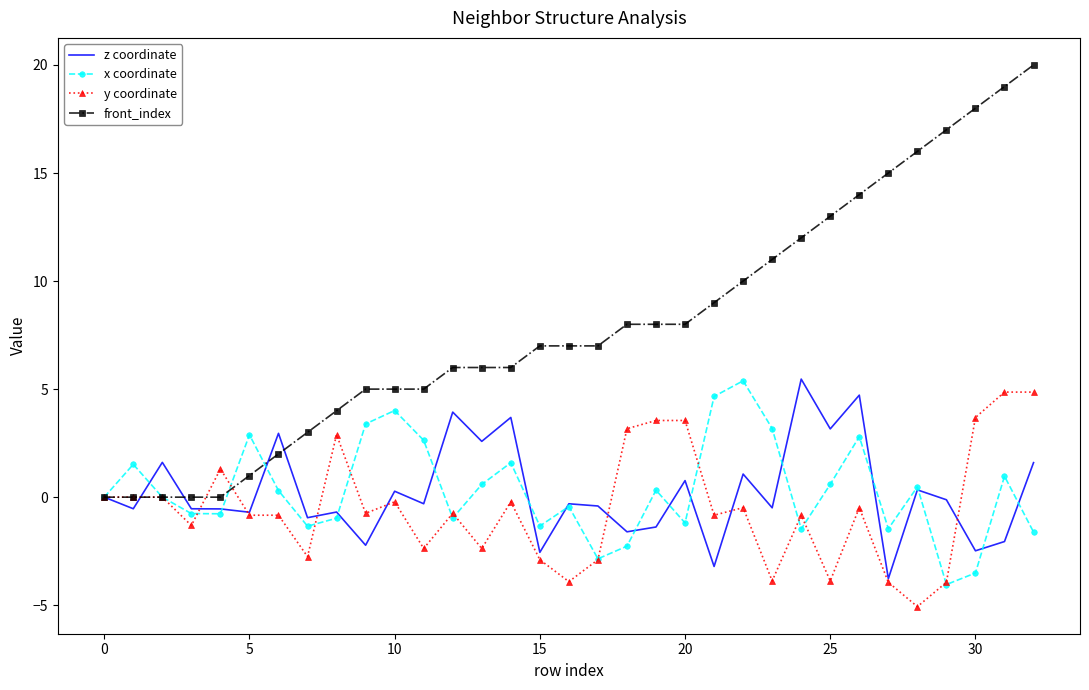

Which series has the largest total across all categories?

front_index